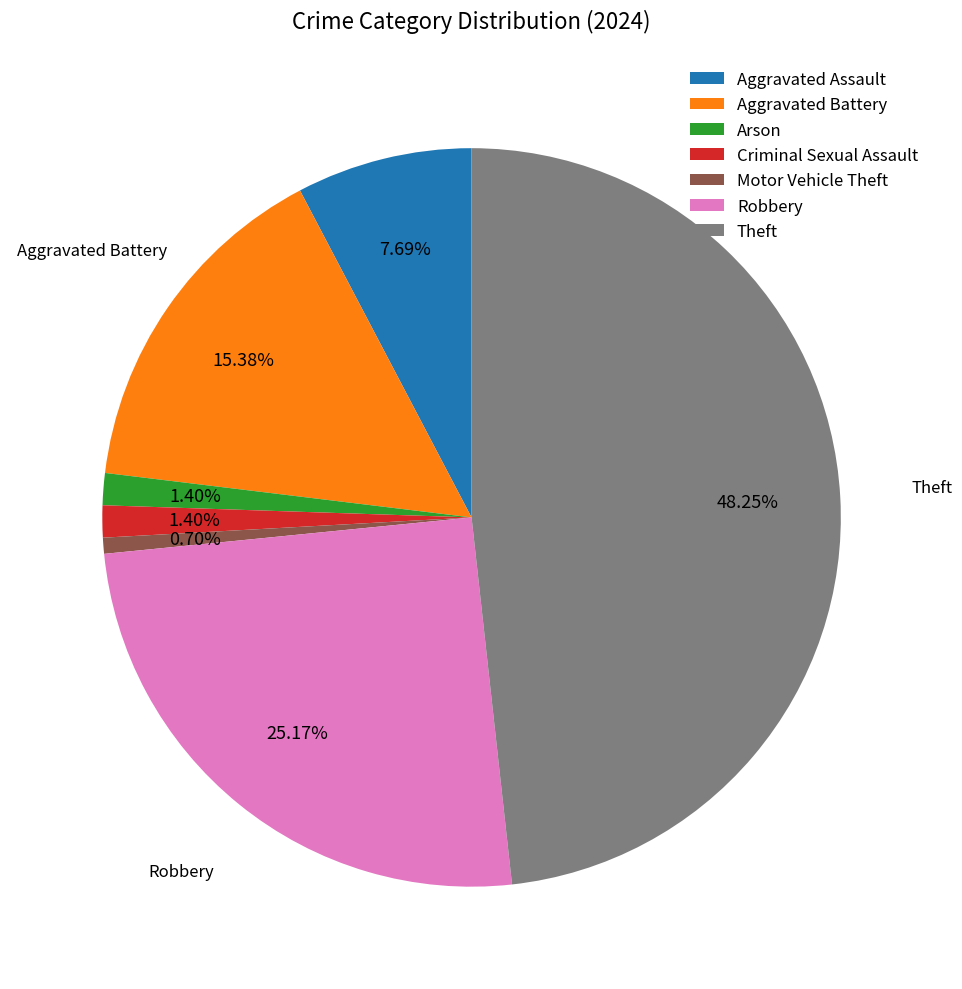

Is the sum of Robbery and Arson greater than half?

No